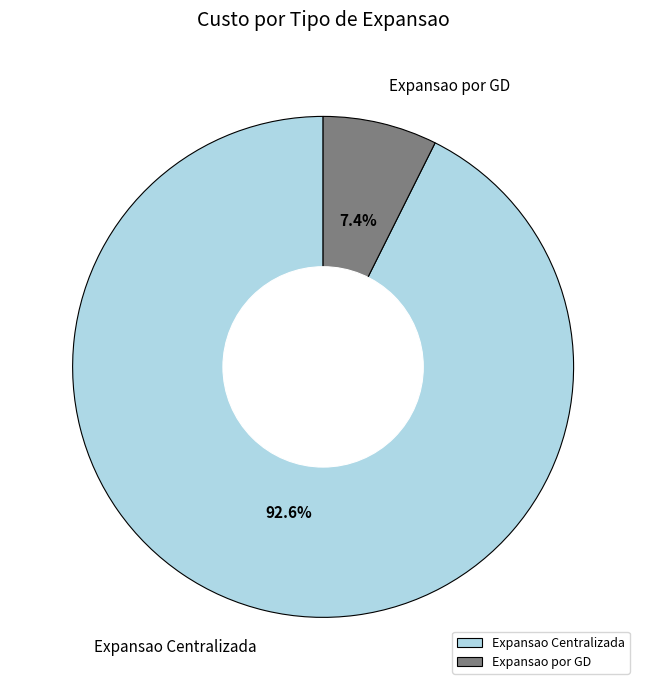

True or false: Expansao Centralizada accounts for 93% of the total.

True